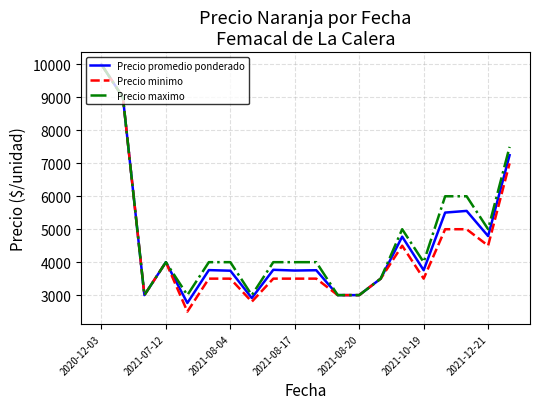

What is the maximum value for Precio promedio ponderado?

10000